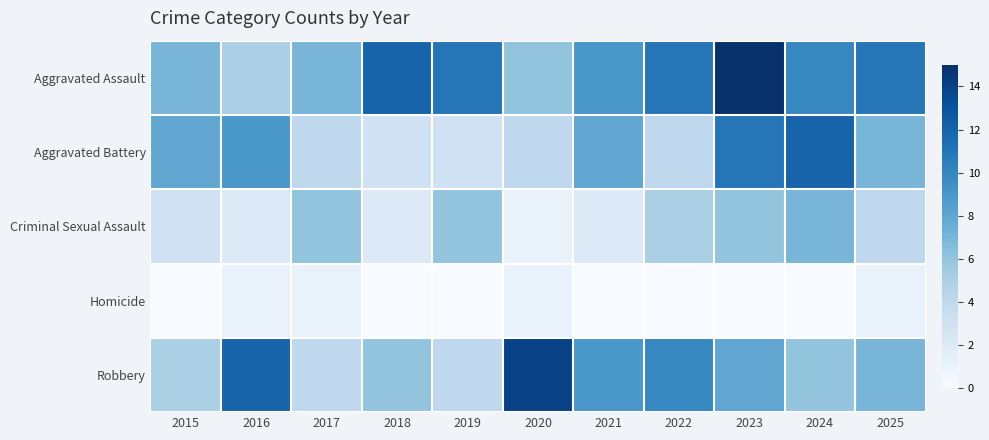

At which category does the chart reach its peak across all series?

2023